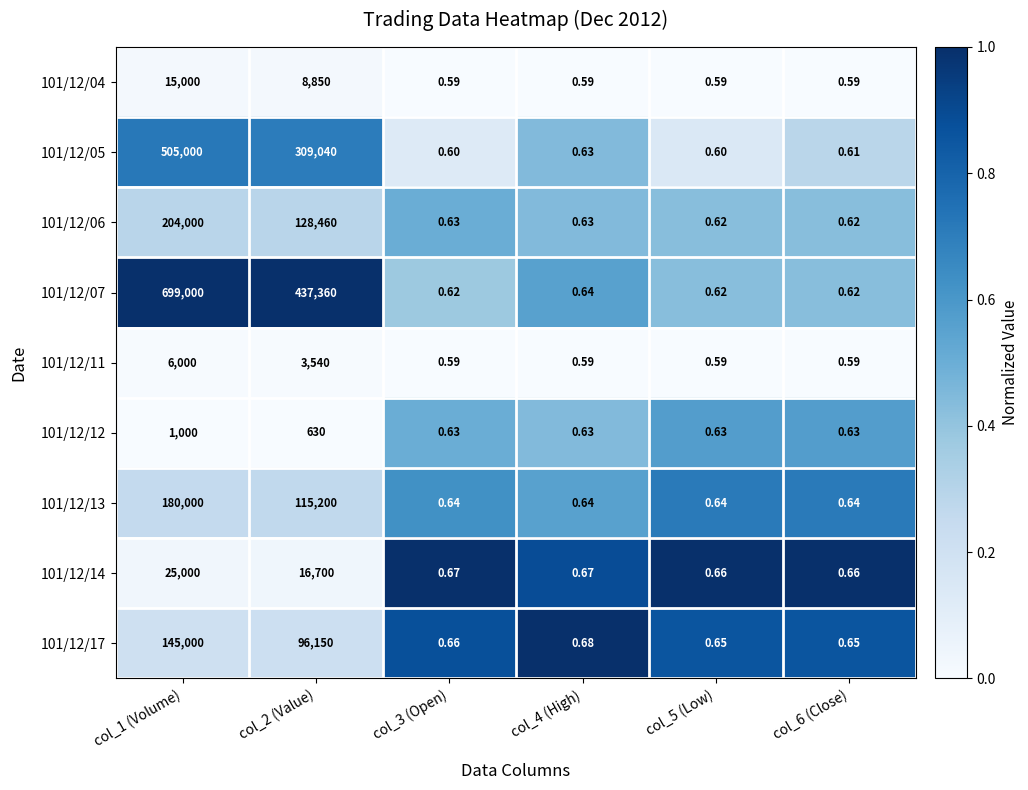

Is the value of 101/12/04 at col_5 (Low) greater than the value of 101/12/07 at col_3 (Open)?

No